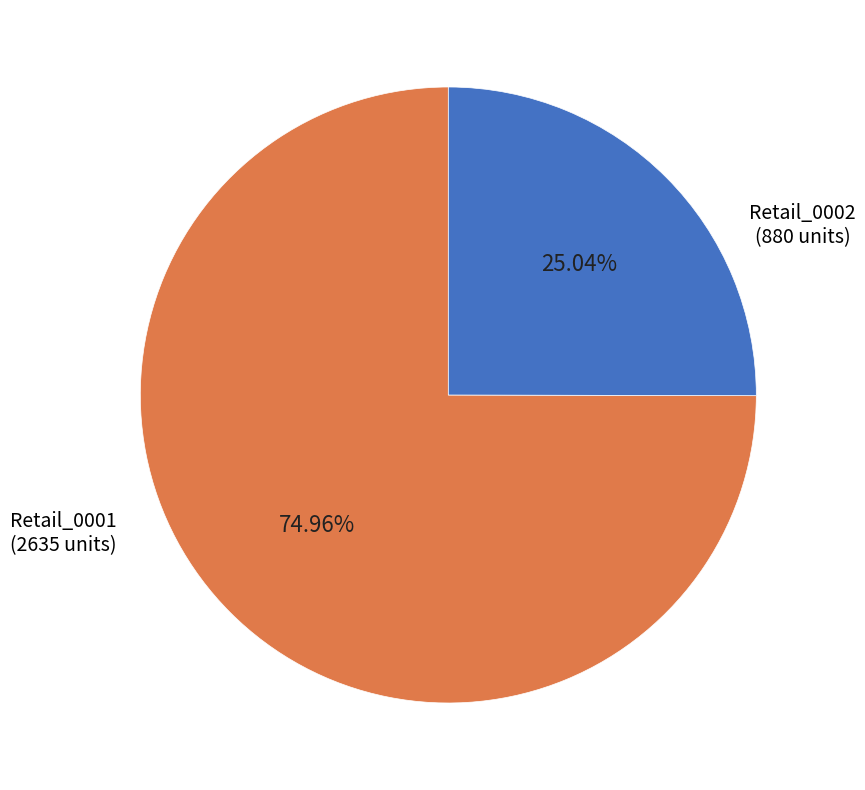

Is there any slice that represents more than half of the pie?

Yes